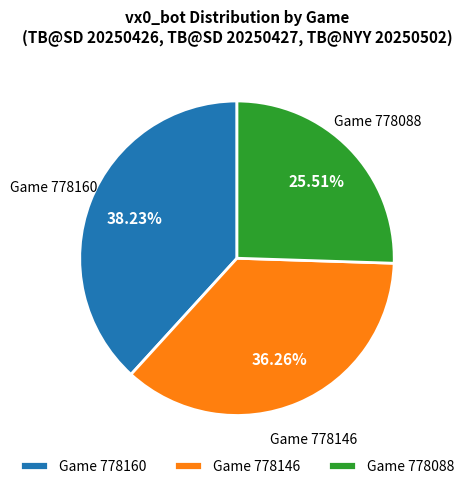

Rank the categories by value from highest to lowest.

Game 778160, Game 778146, Game 778088